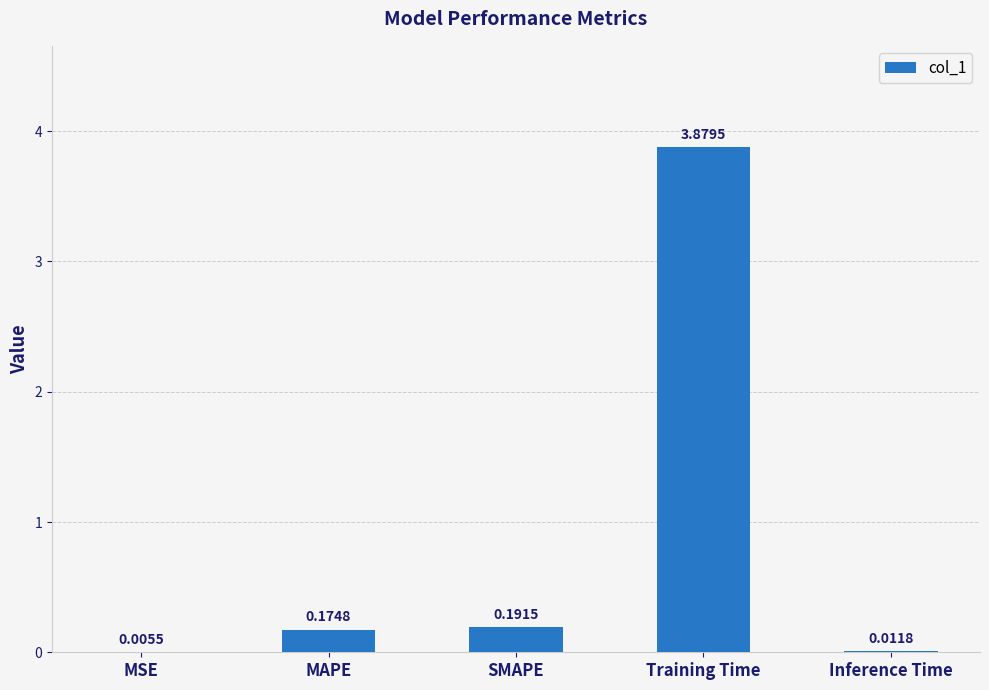

What is the average value?

0.9